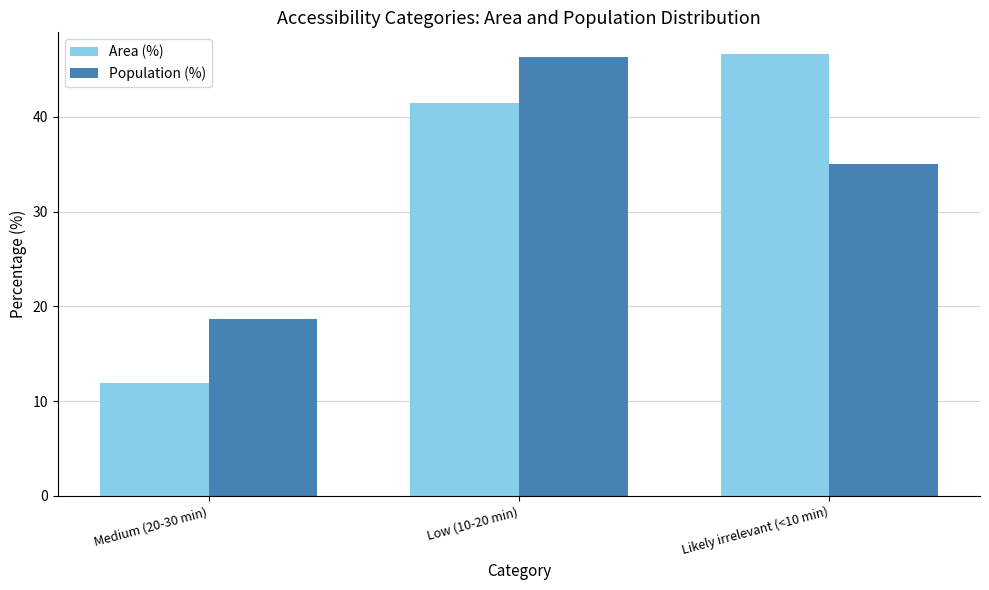

Reading left to right, what are all the values shown in this chart?

Area (%): 11.9	41.5	46.6
Population (%): 18.7	46.3	35.0